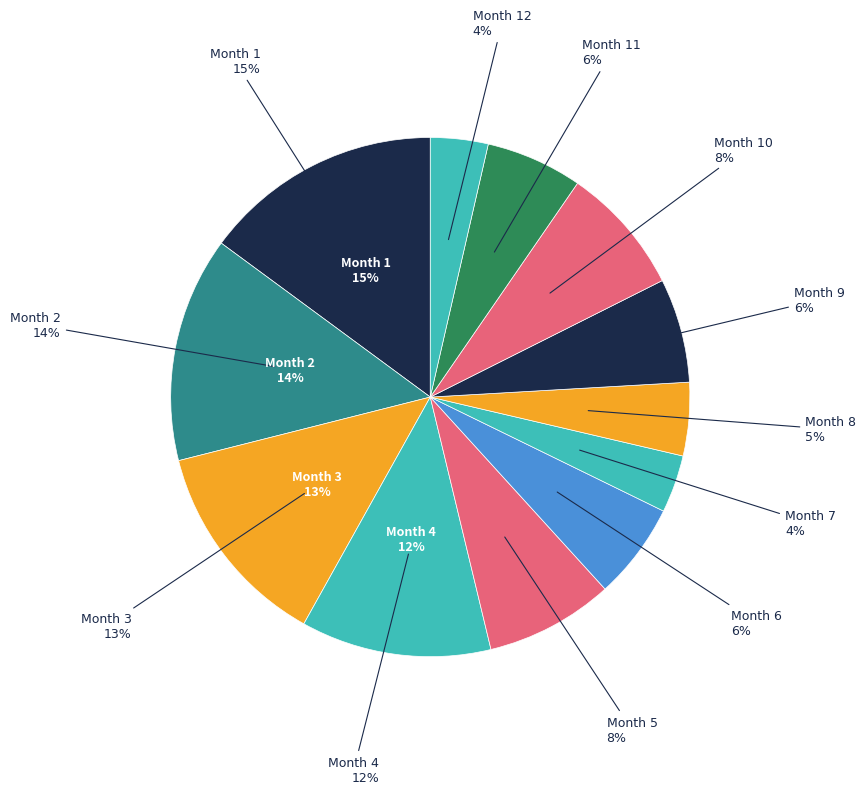

Which has a higher value, Month 5 or Month 8?

Month 5